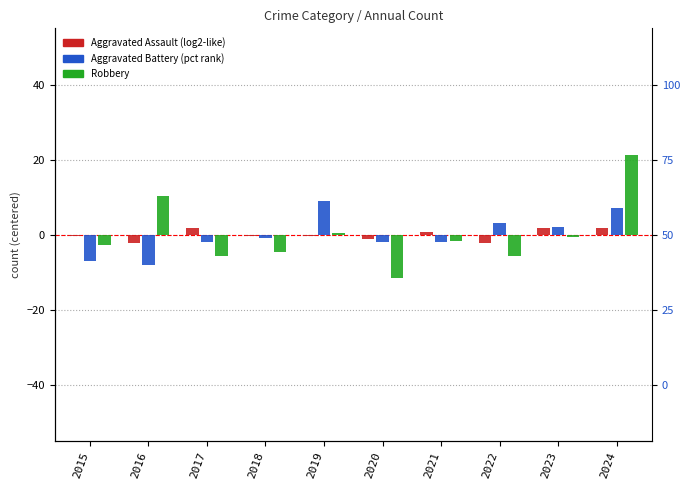

At which category does the chart reach its peak across all series?

2024